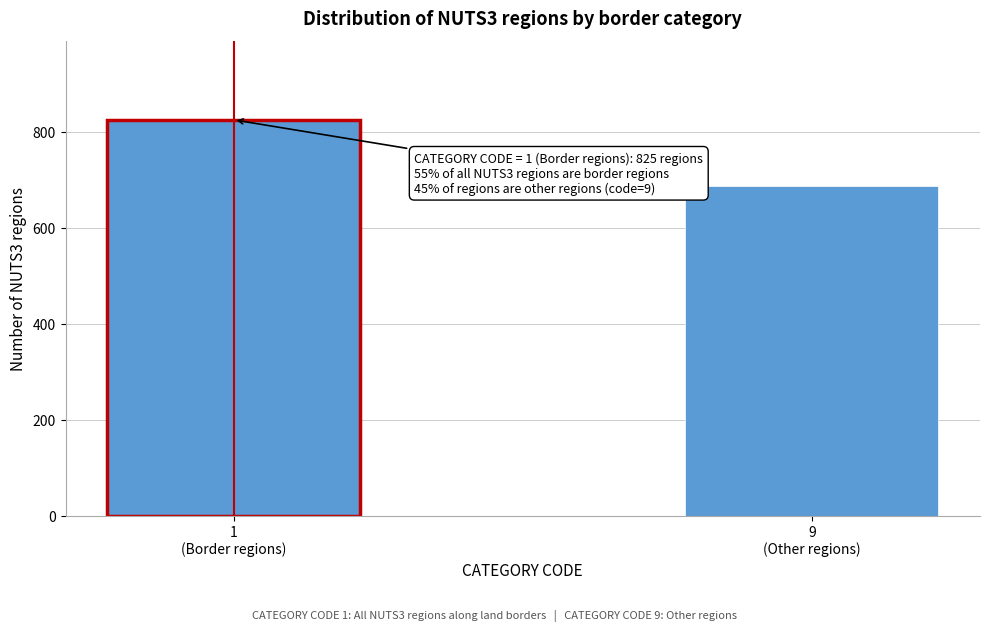

Reading left to right, extract all data points from this chart.

825	687